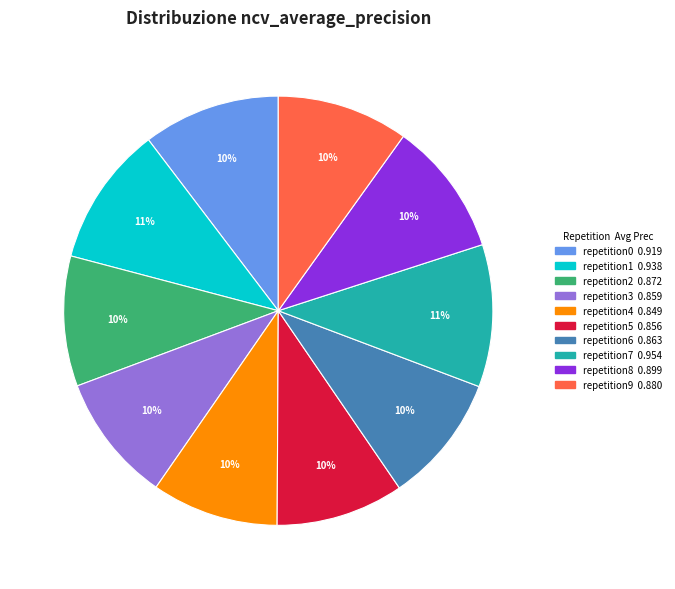

How many segments does this pie chart have?

10